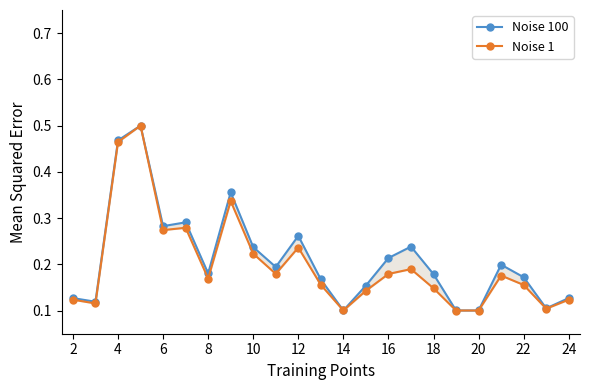

What is the maximum value for Noise 100?

0.5